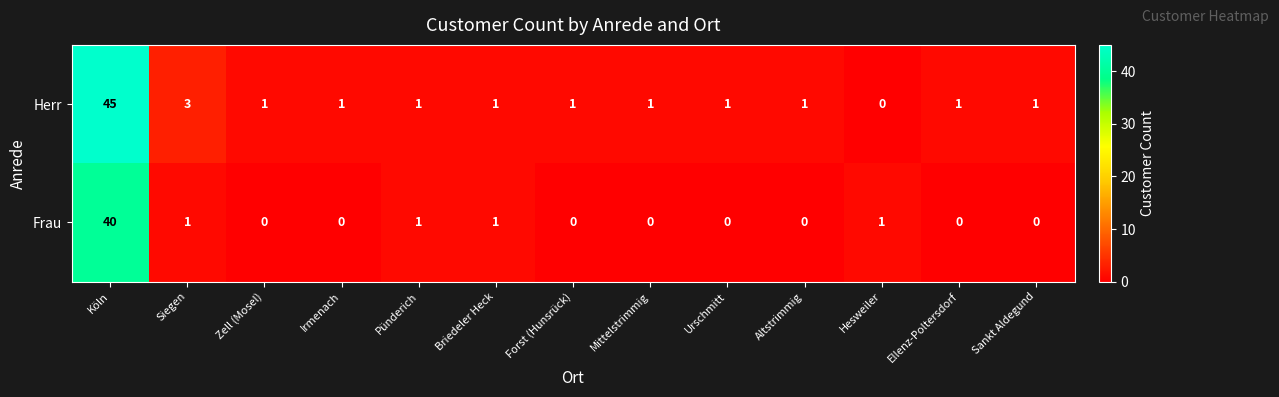

How many categories are shown in the chart?

13